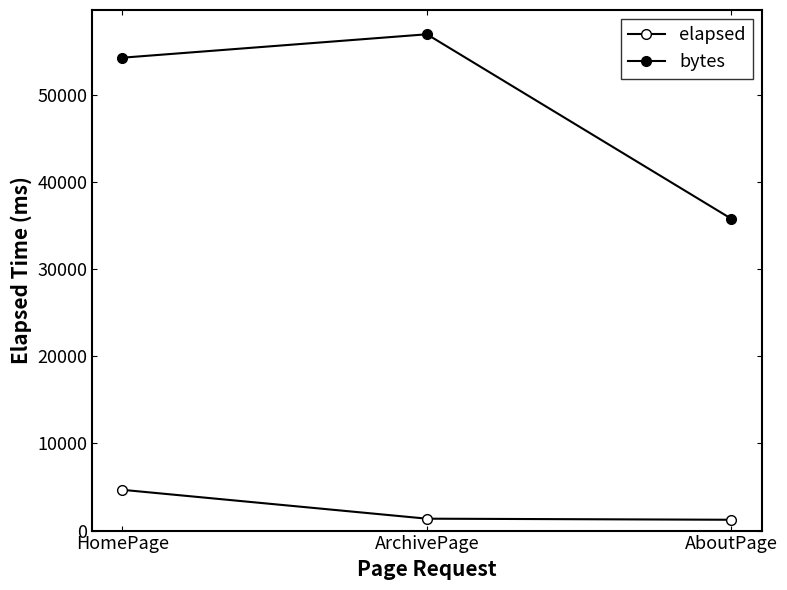

At how many categories does at least one series exceed 18453?

3